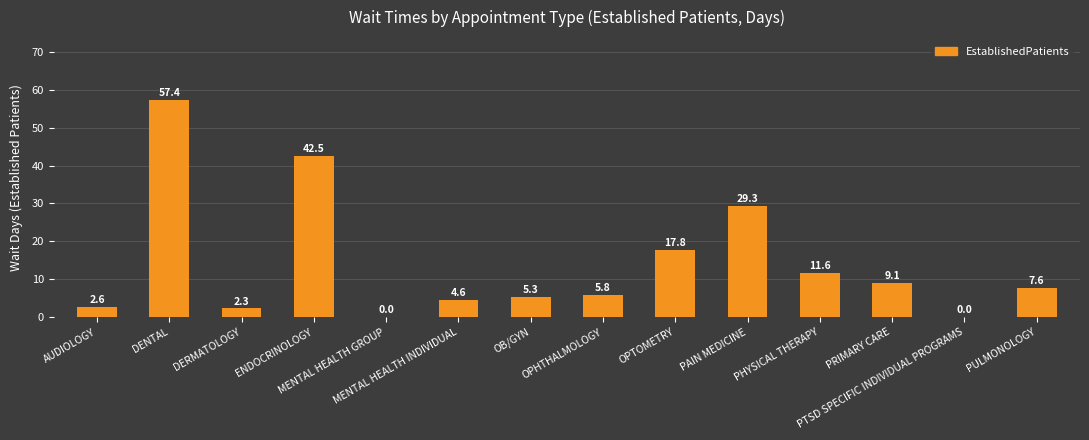

Read the value at DENTAL.

57.4